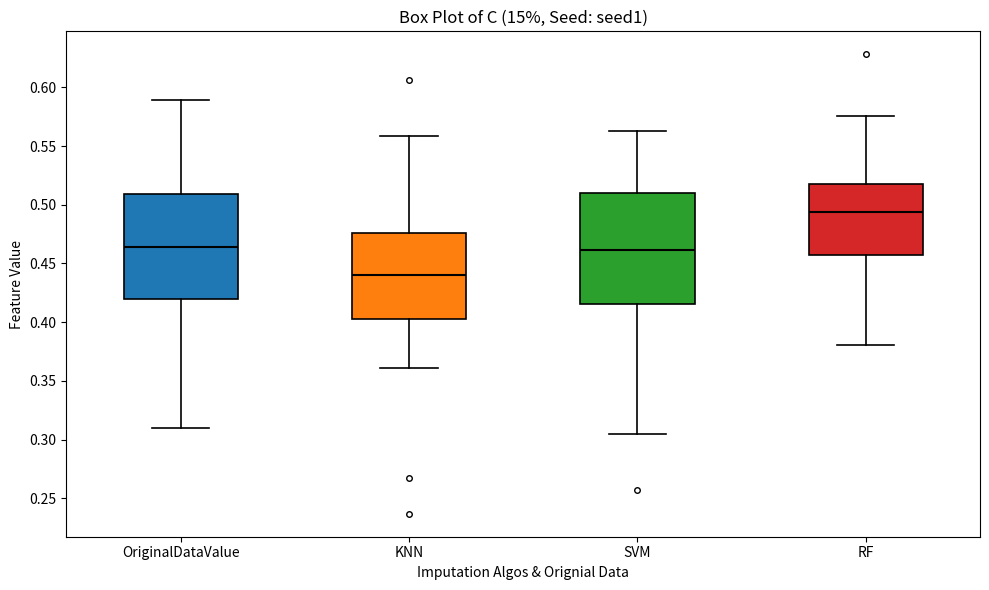

Which box has the highest median line?

RF